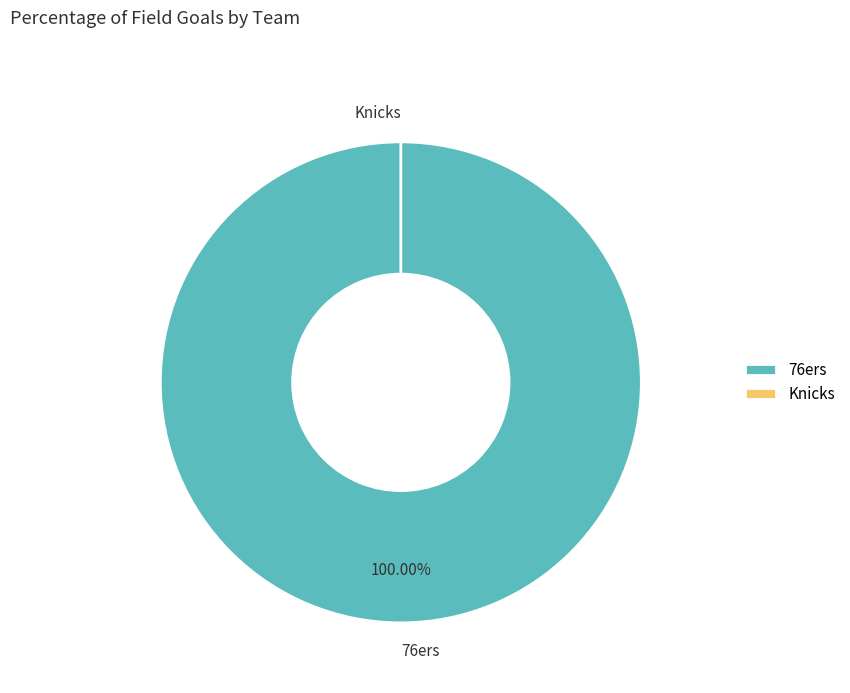

How much of the chart is everything except visiting team?

100.0%